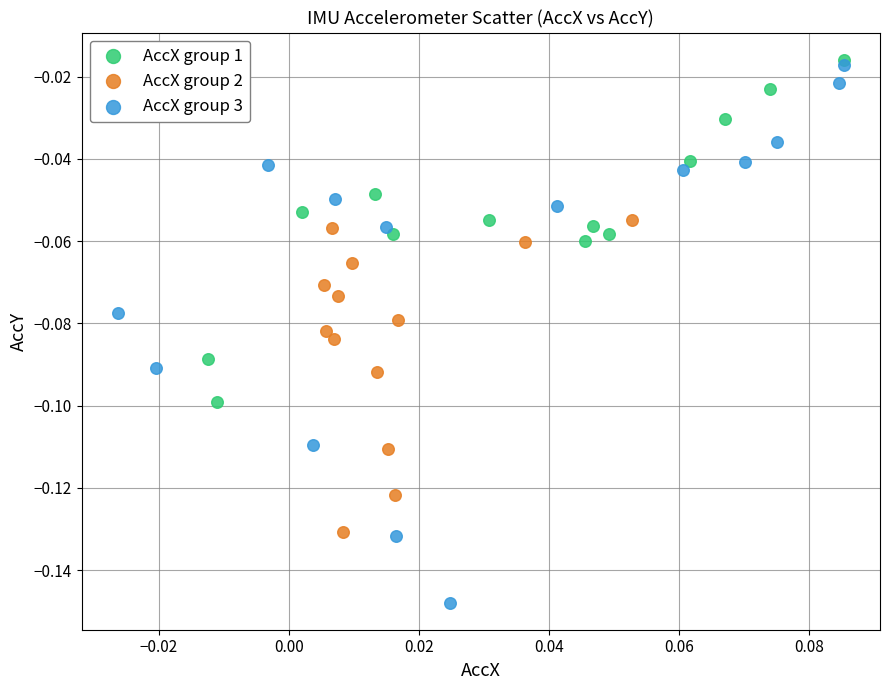

What are all the series names shown in the legend?

AccX group 1, AccX group 2, AccX group 3